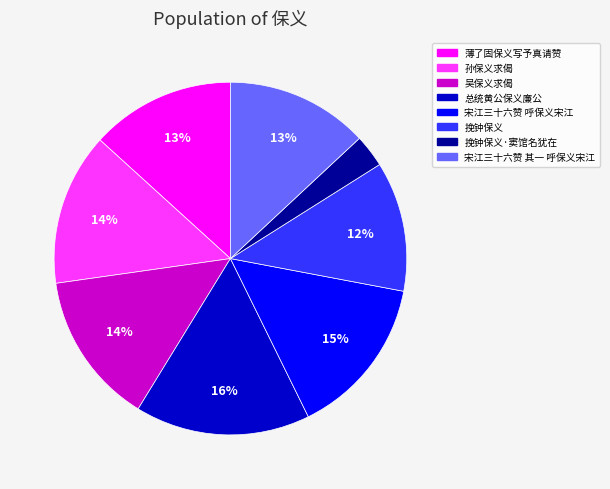

To the nearest percent, what is the difference between the largest and smallest slice percentages?

13%